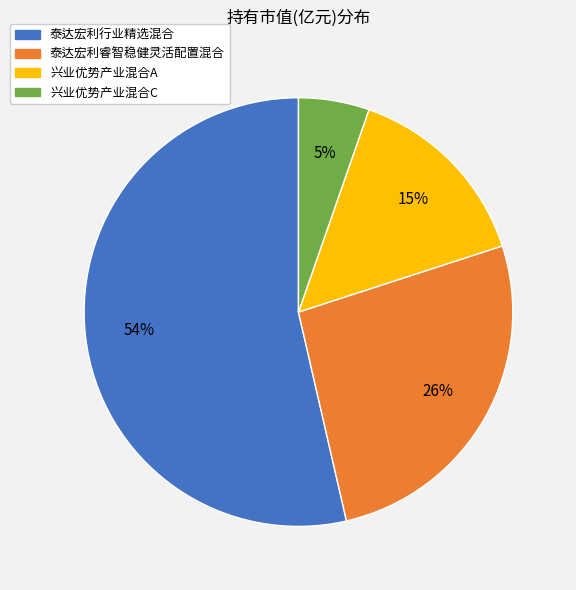

Which slice is the smallest?

兴业优势产业混合C